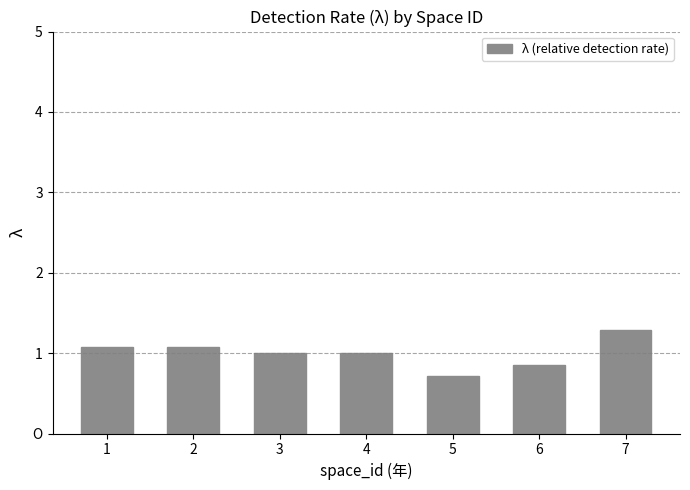

What is the approximate value at 2?

1.1